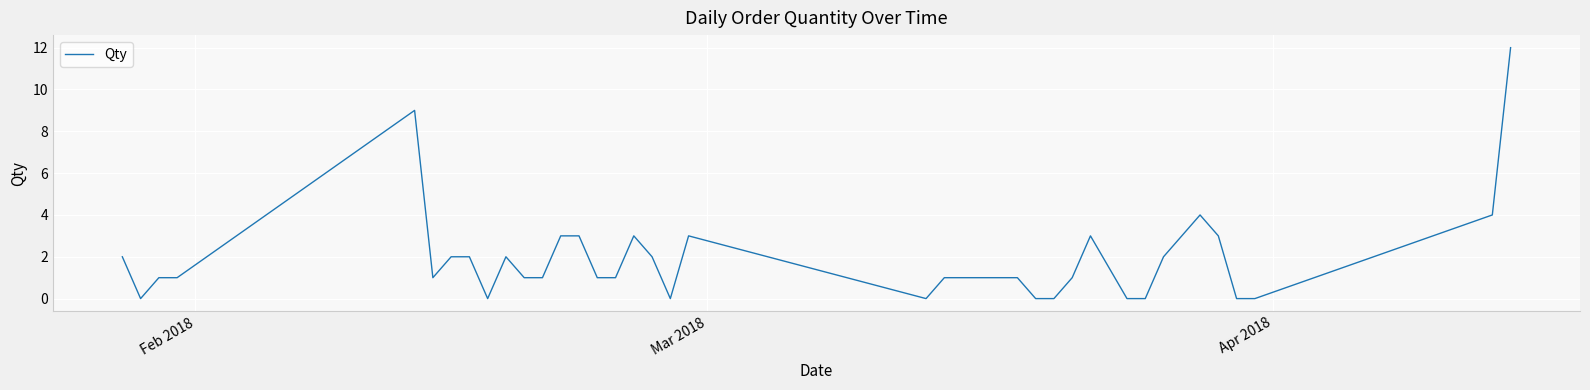

What is the greatest value displayed?

12